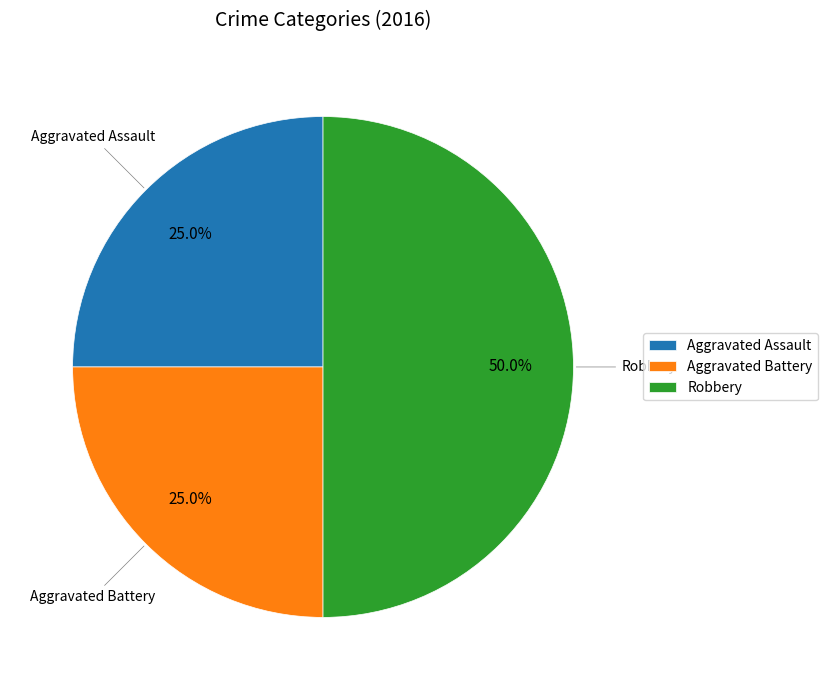

Which slice is the largest?

Robbery